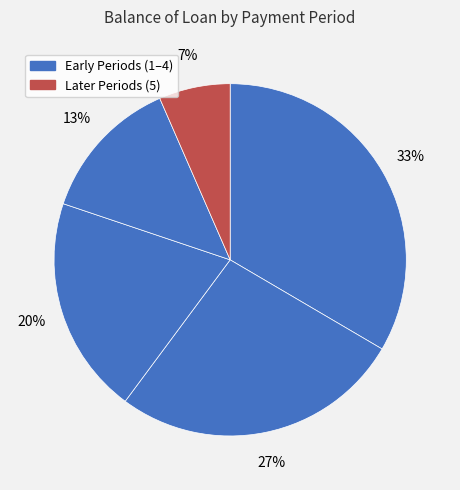

How many slices are in this pie chart?

5